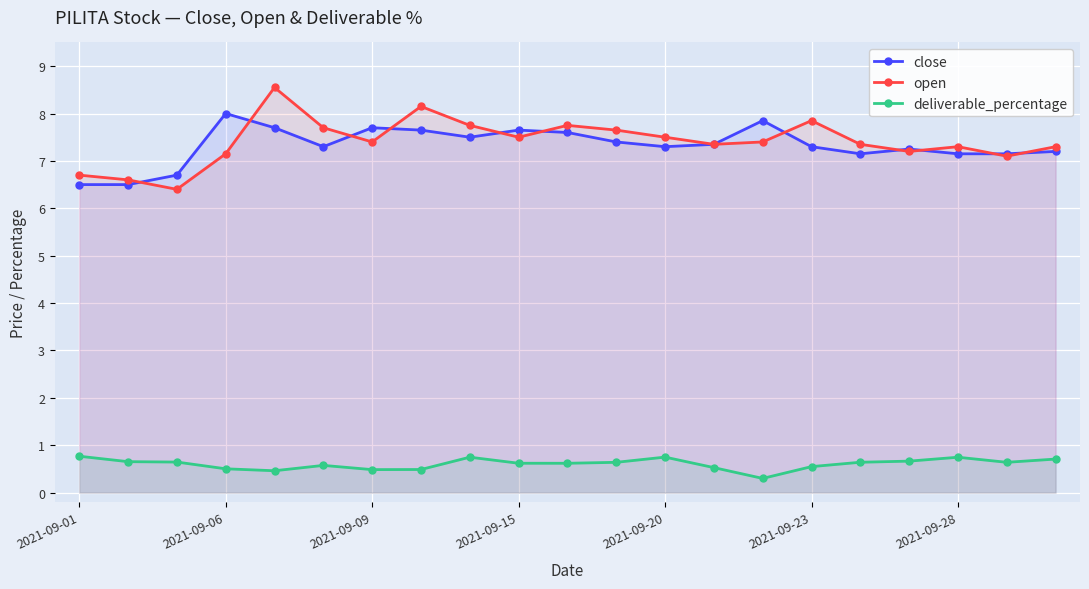

Between 14 and 7, which is larger?

14